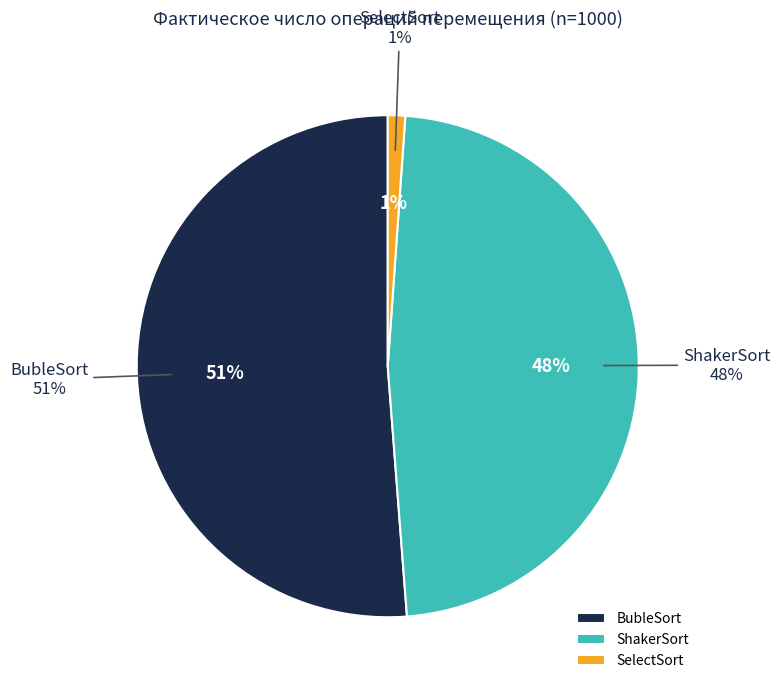

Combined, what portion of the pie is SelectSort and ShakerSort?

48.8%